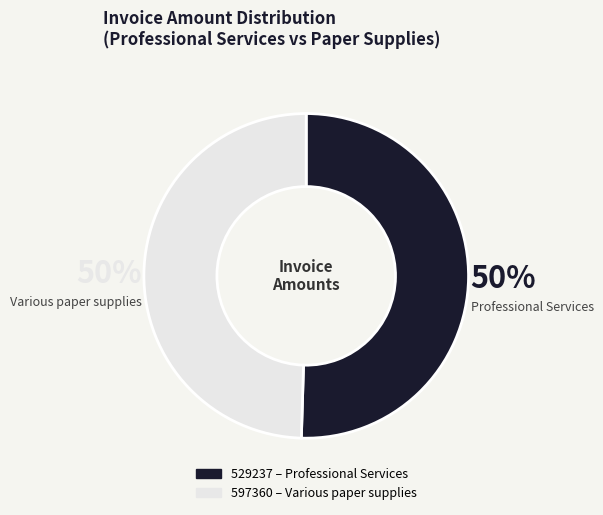

How many slices are in this pie chart?

2